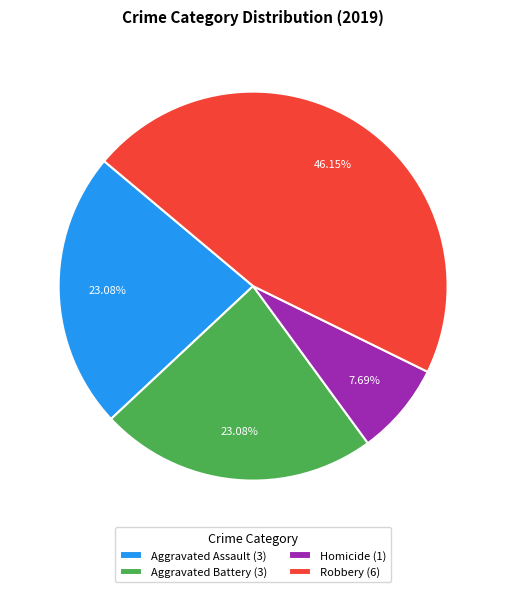

Is there any slice that represents more than half of the pie?

No